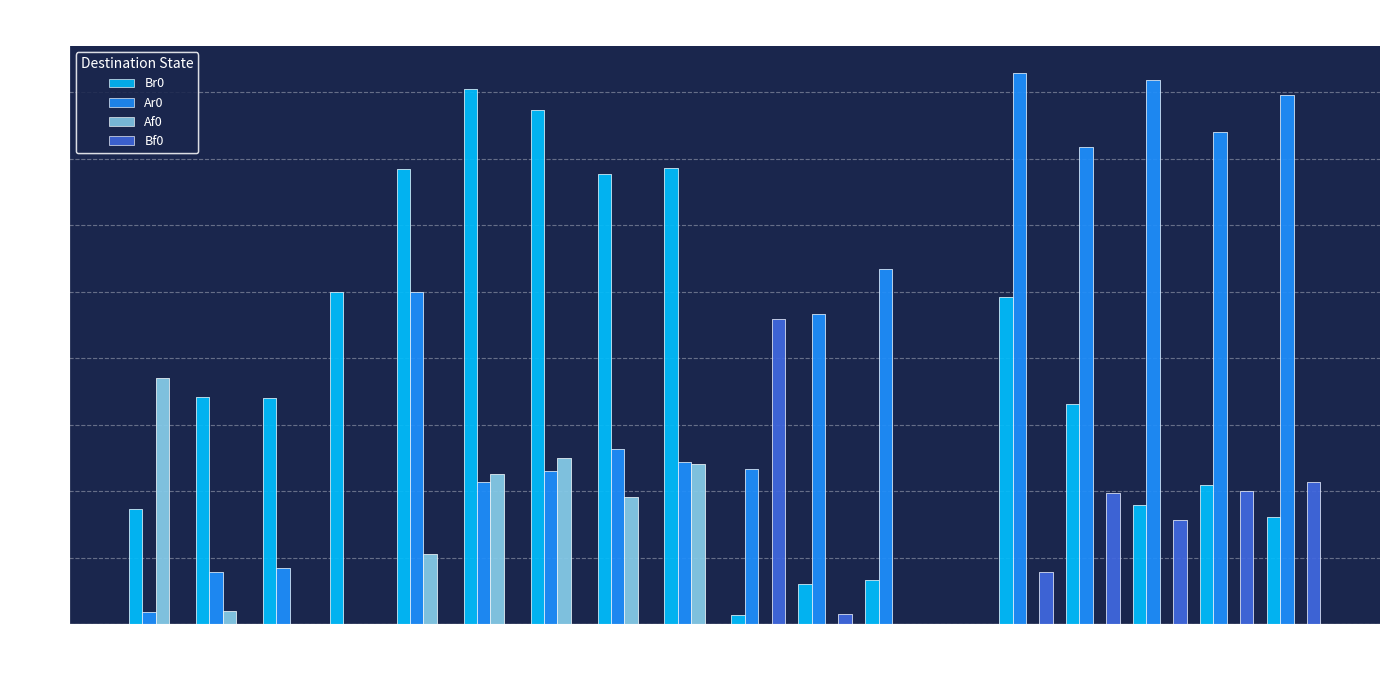

What is the total value across all series at Bi3?

0.6